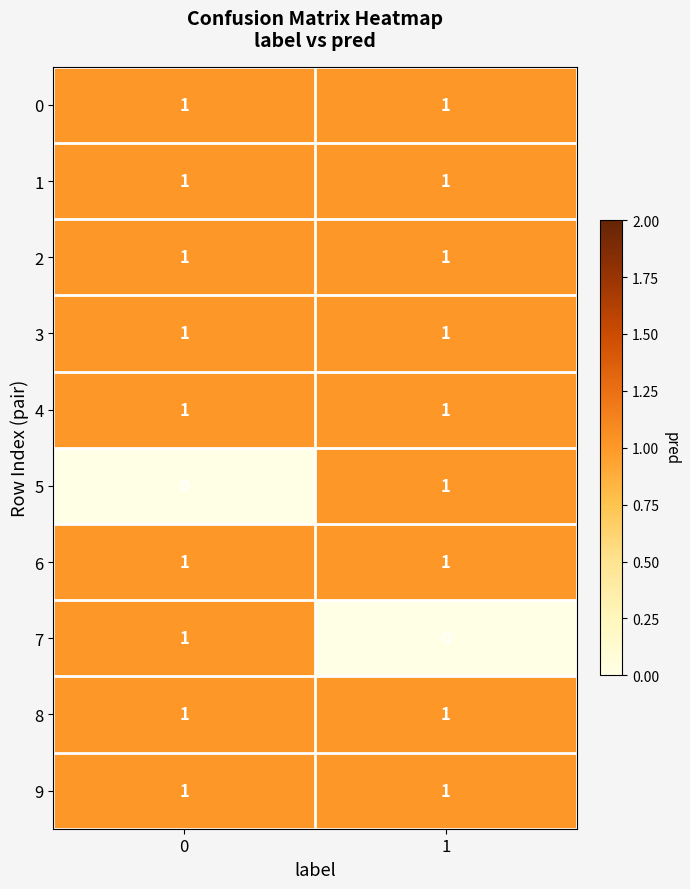

Reading right to left, list all the values displayed in this chart.

0: 1	1
1: 1	1
2: 1	1
3: 1	1
4: 1	1
5: 1	0
6: 1	1
7: 0	1
8: 1	1
9: 1	1